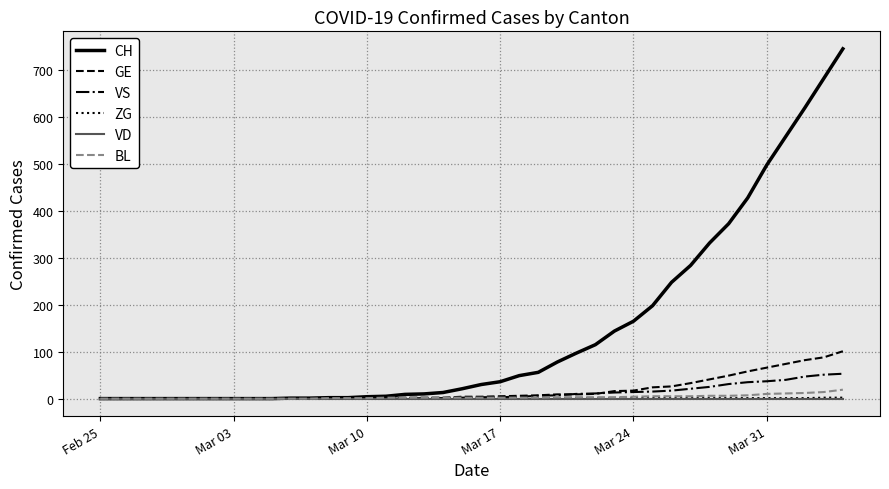

Which series has the largest range (max minus min)?

CH